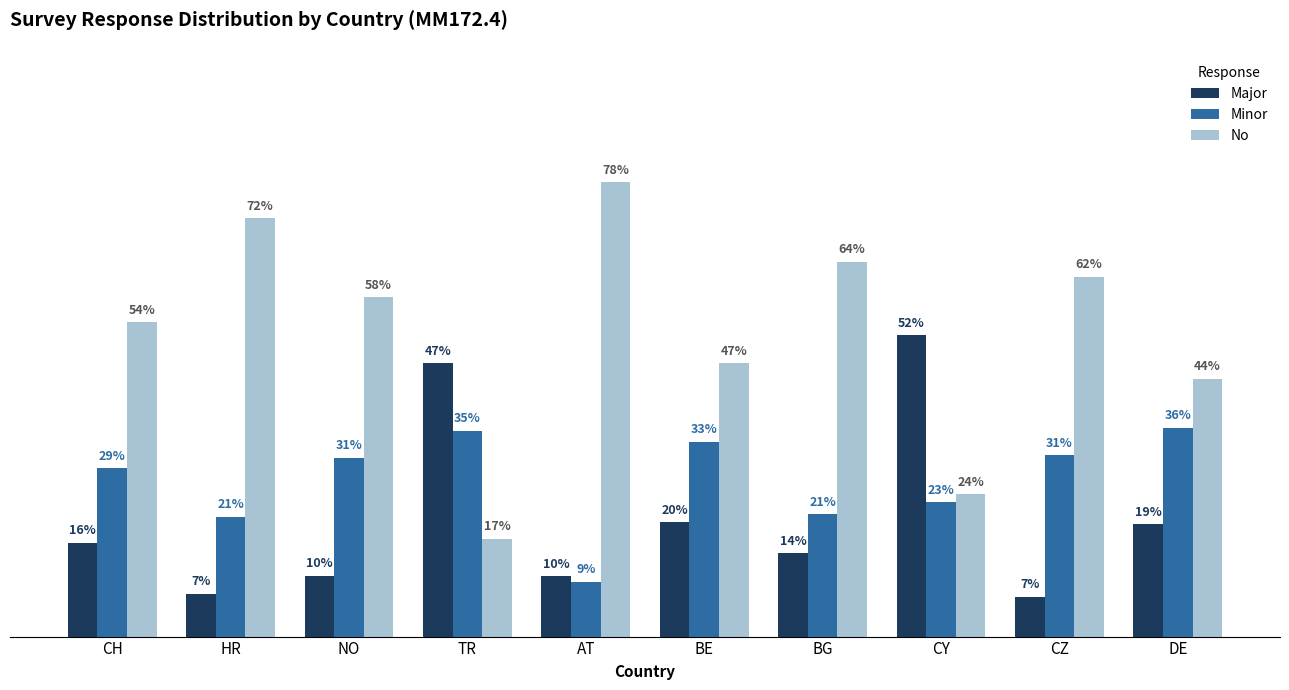

Are the bars grouped side by side (vs. stacked)?

Yes